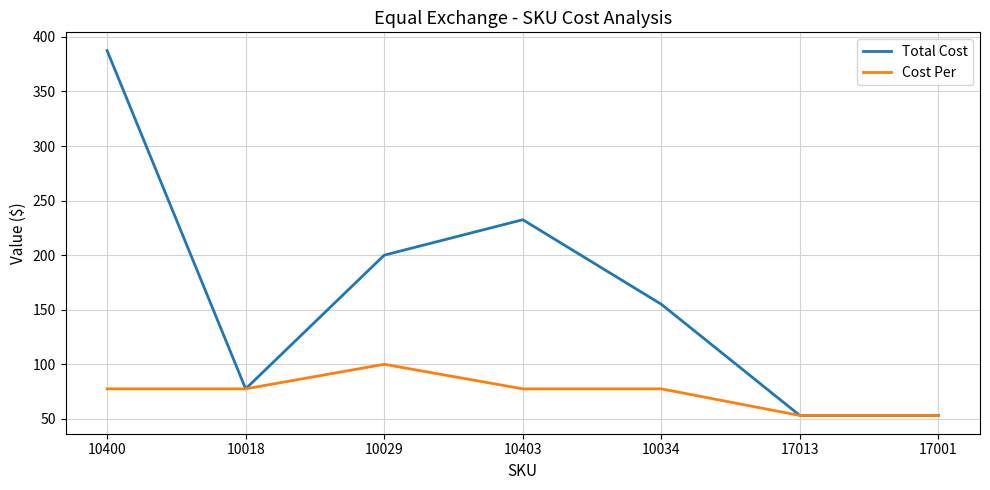

Reading right to left, transcribe all the data shown in this chart.

Total Cost: 17001=53.1	17013=53.1	10034=155.0	10403=232.5	10029=200.0	10018=77.5	10400=387.5
Cost Per: 17001=53.1	17013=53.1	10034=77.5	10403=77.5	10029=100.0	10018=77.5	10400=77.5